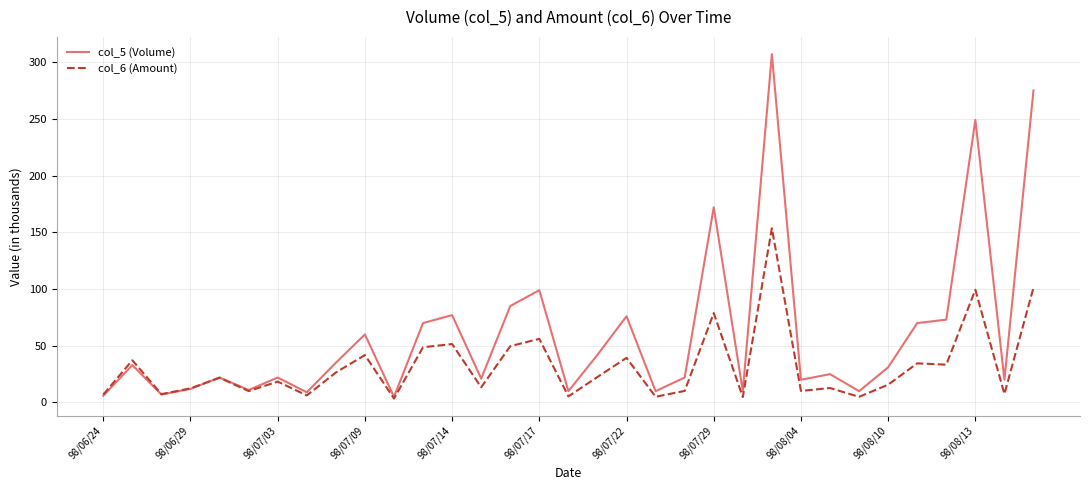

List the series in order of their overall mean, lowest first.

col_6 (Amount), col_5 (Volume)